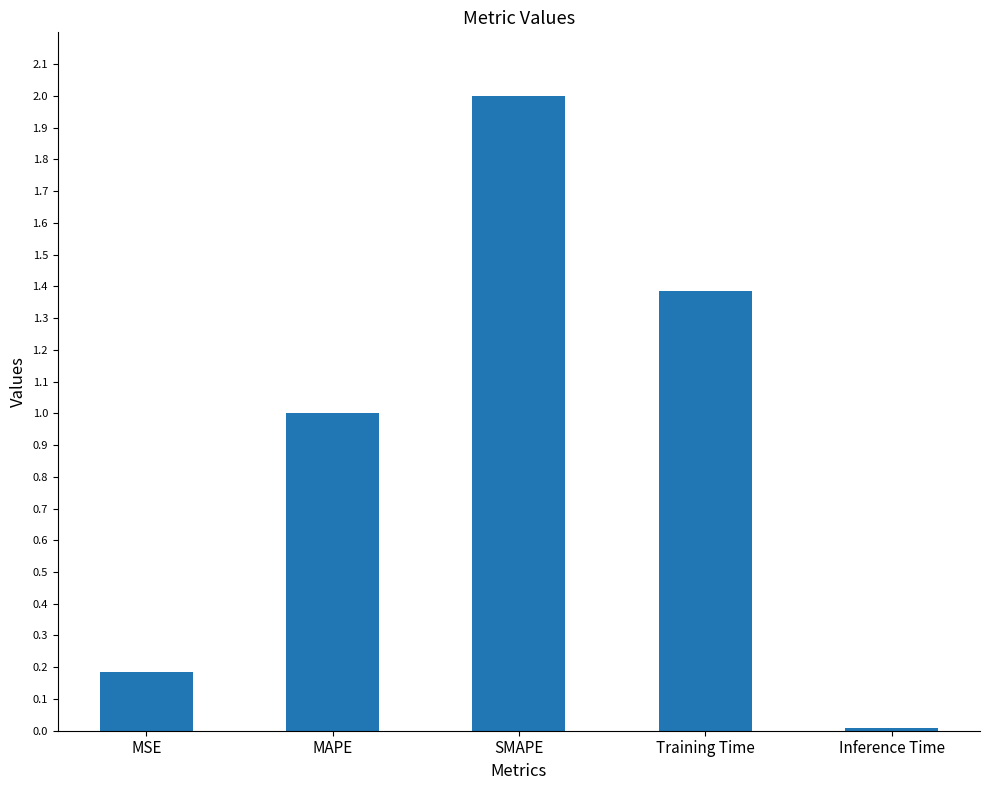

What position from the right is Training Time?

2